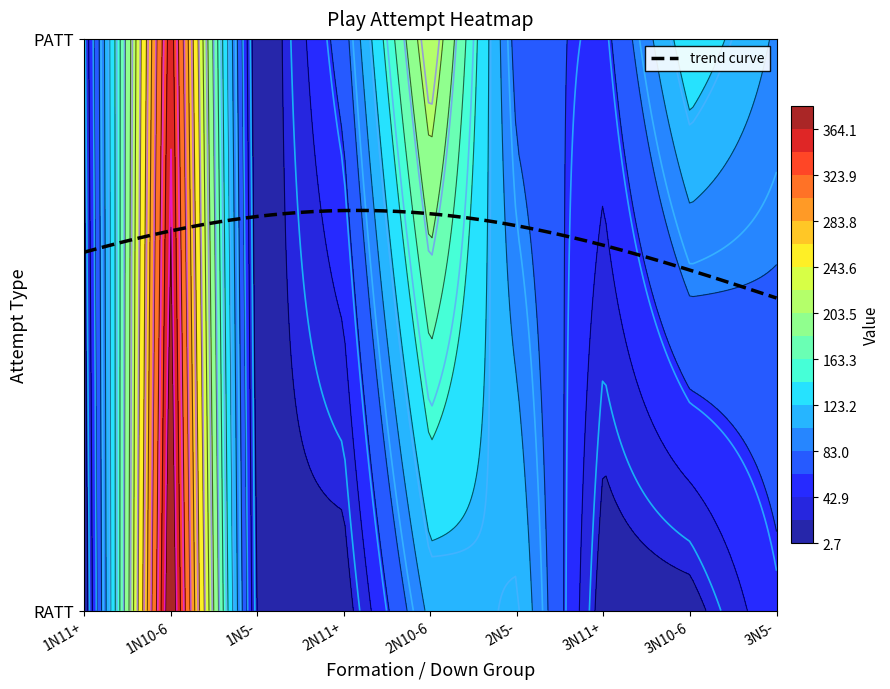

Which series has the widest spread of values?

RATT